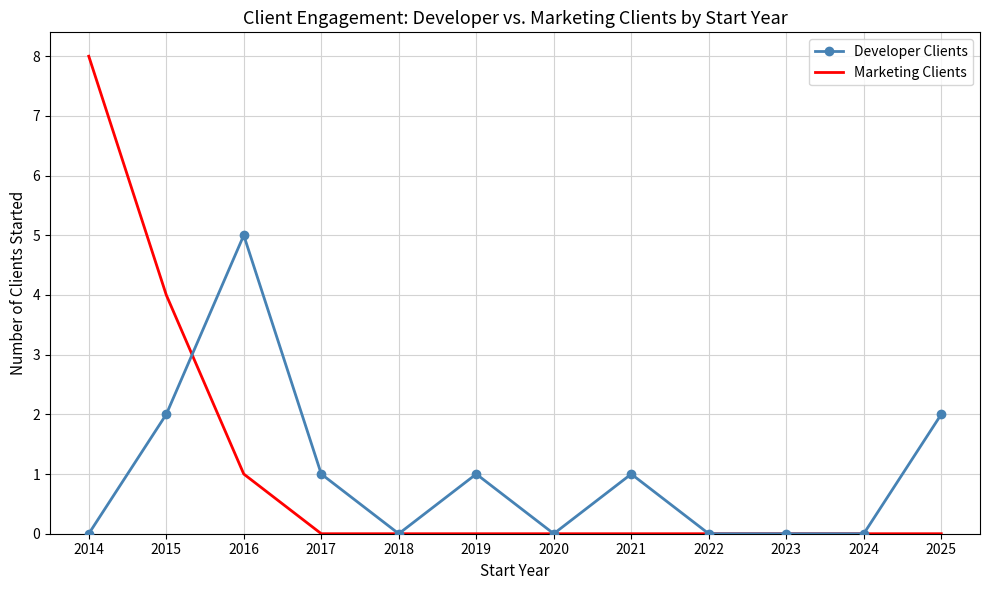

At which category is the sum across all series the highest?

2014